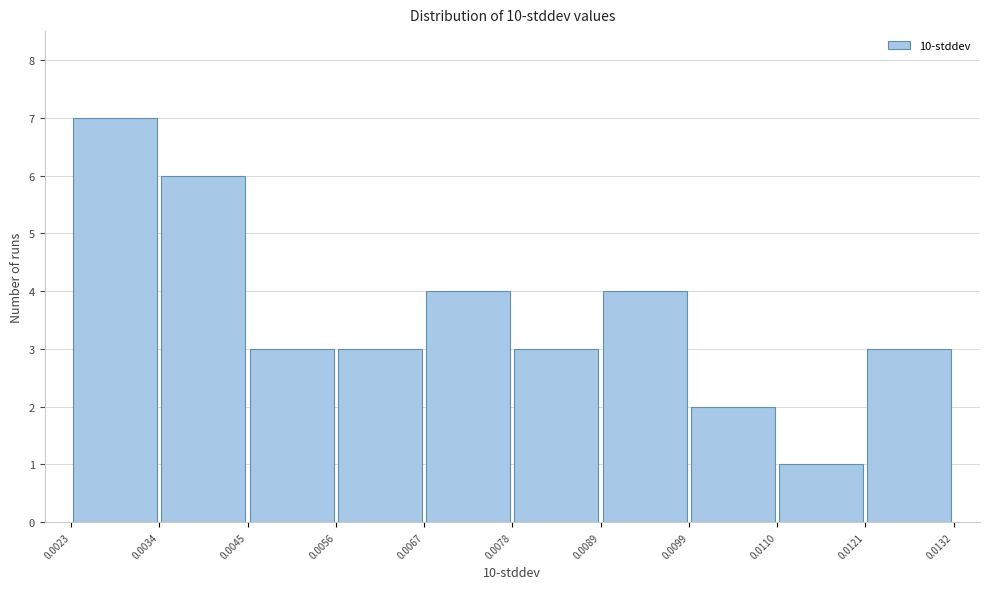

Reading left to right, list every bar in this chart as the range it spans on the x-axis followed by its height. The values are not printed on the chart, so give them approximately, as read against the axis.

0.0023 to 0.0034: 7
0.0034 to 0.0045: 6
0.0045 to 0.0056: 3
0.0056 to 0.0067: 3
0.0067 to 0.0078: 4
0.0078 to 0.0089: 3
0.0089 to 0.0099: 4
0.0099 to 0.0110: 2
0.0110 to 0.0121: 1
0.0121 to 0.0132: 3